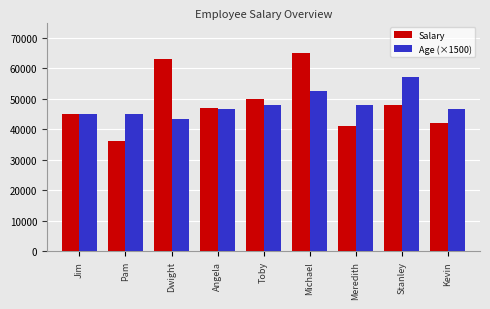

What is the label of the 3rd bar from the left?

Dwight